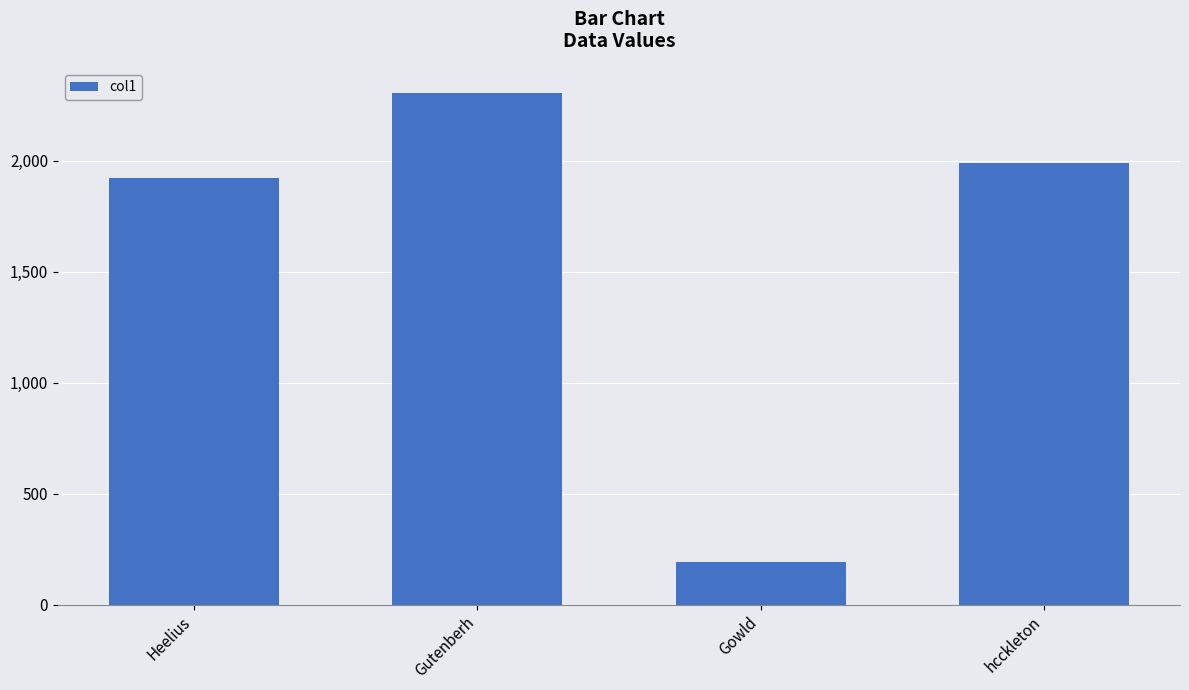

How many bars are there in total?

4